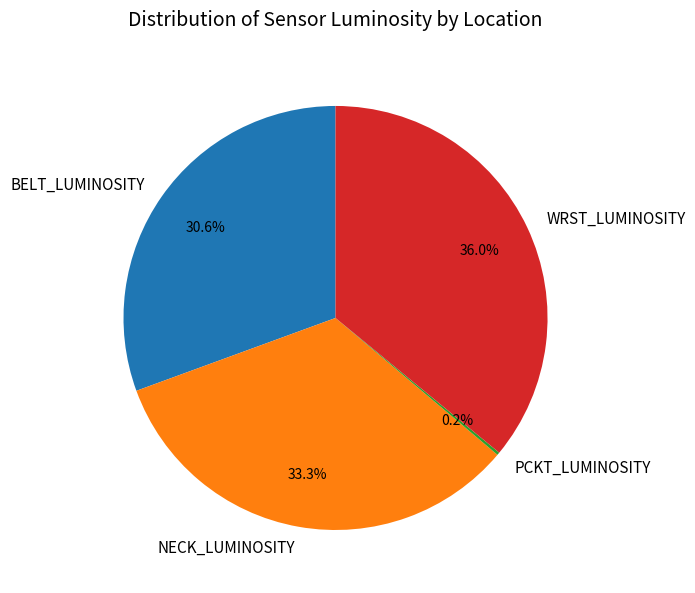

What is the ratio of the value at WRST_LUMINOSITY to the value at BELT_LUMINOSITY?

1.2